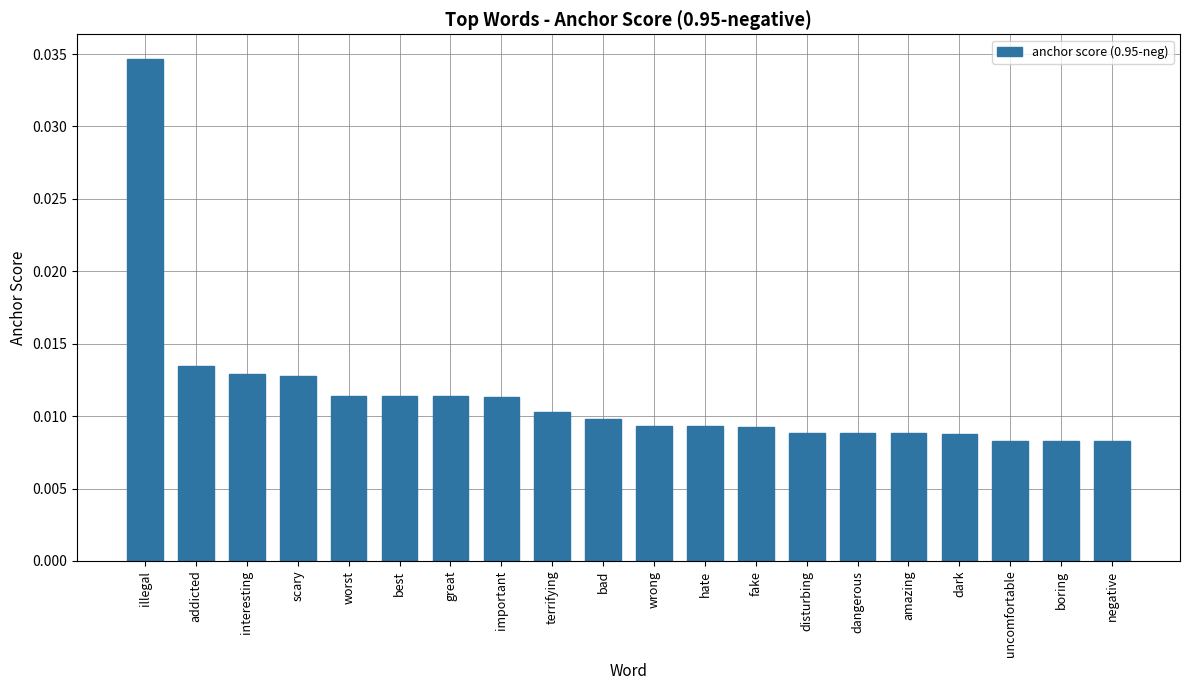

What is the label of the 6th bar from the left?

best